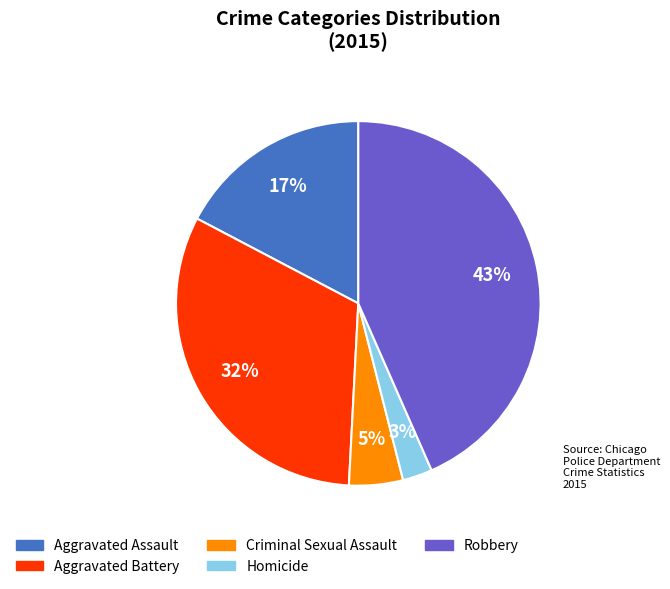

Does any single category account for the majority?

No